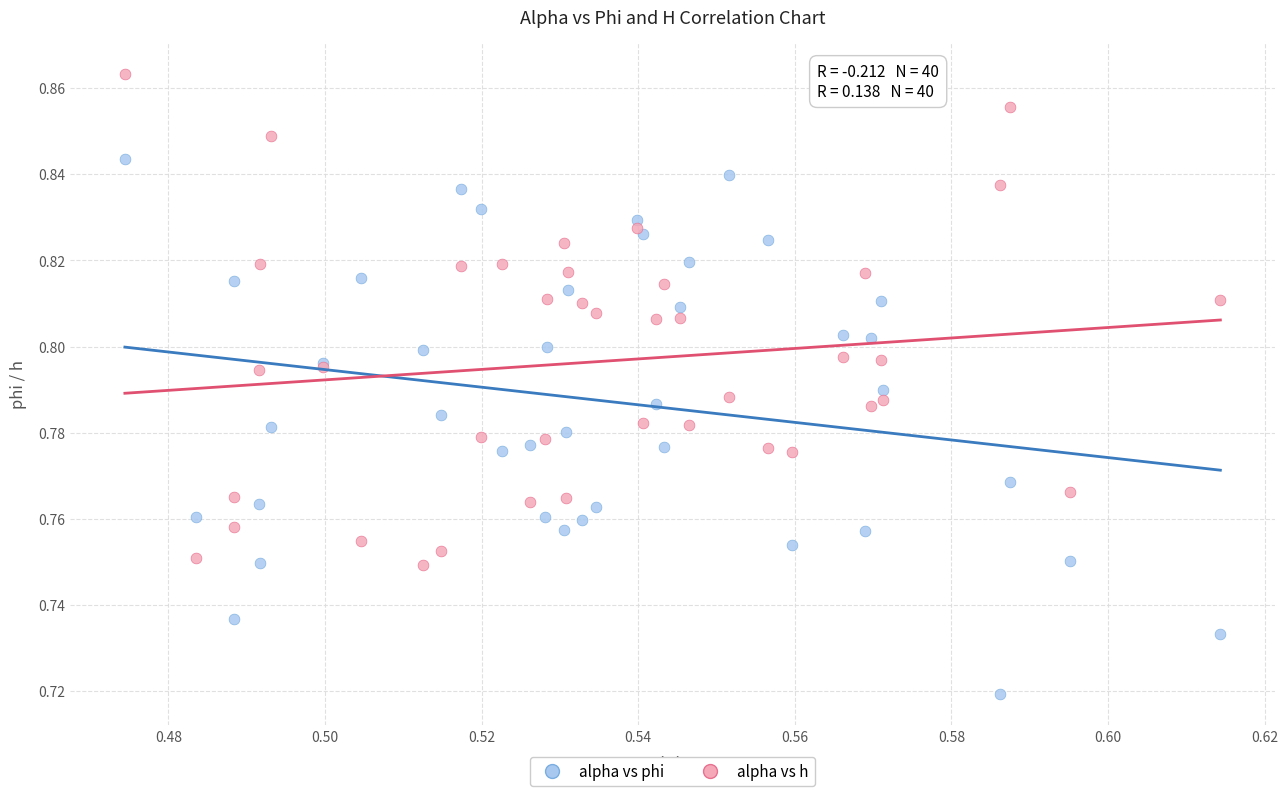

Which series reaches the minimum Y coordinate?

alpha vs phi